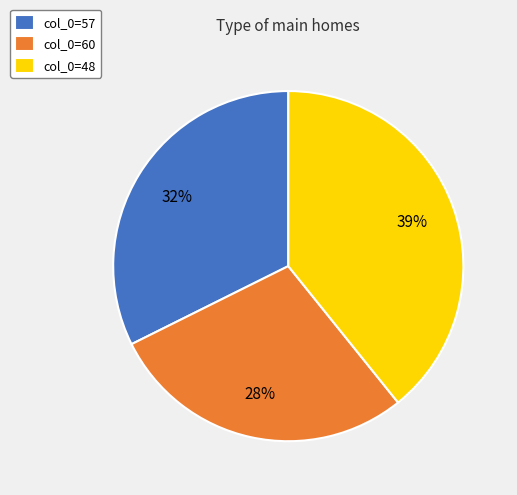

Rank the categories by value from lowest to highest.

col_0=60, col_0=57, col_0=48